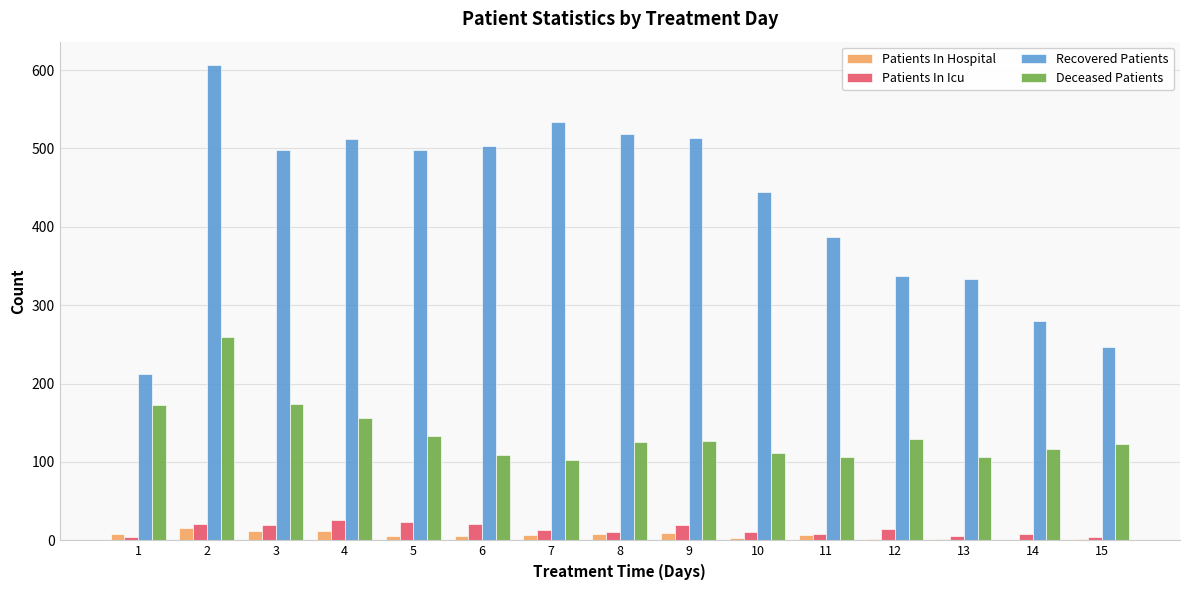

The value of Recovered Patients at 14 is 121. True or false?

False